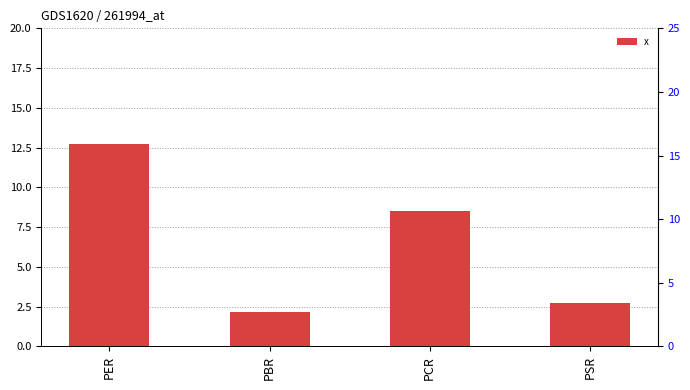

What is the average value?

6.5